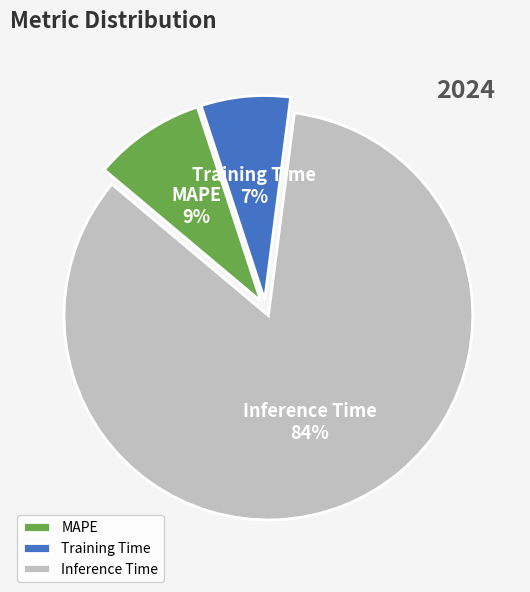

To the nearest percent, what is the average slice percentage?

33%